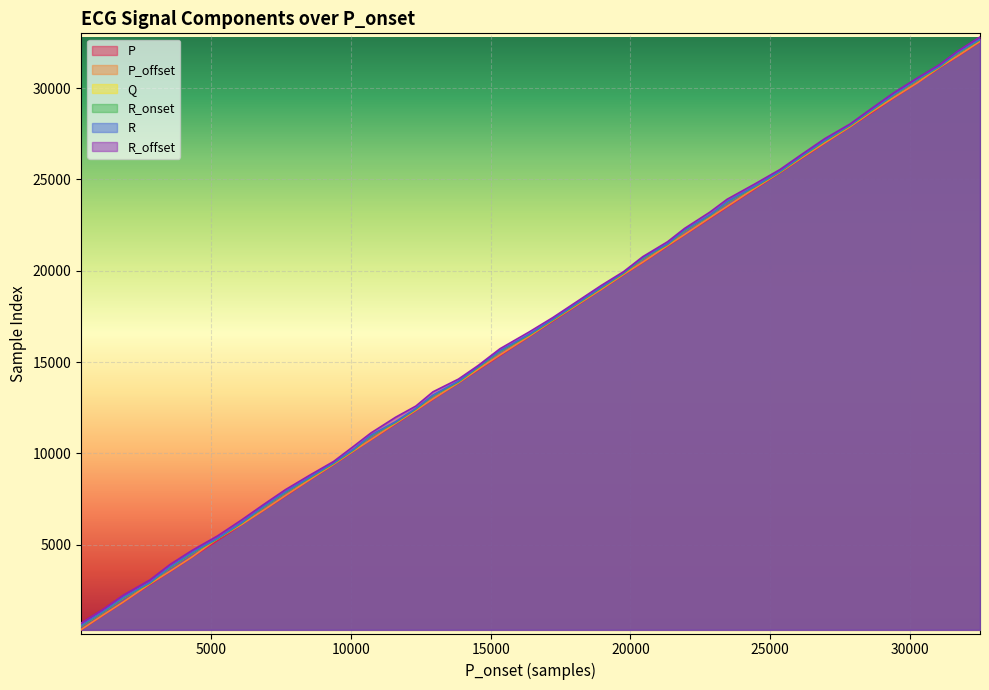

Count the number of categories in the chart.

40